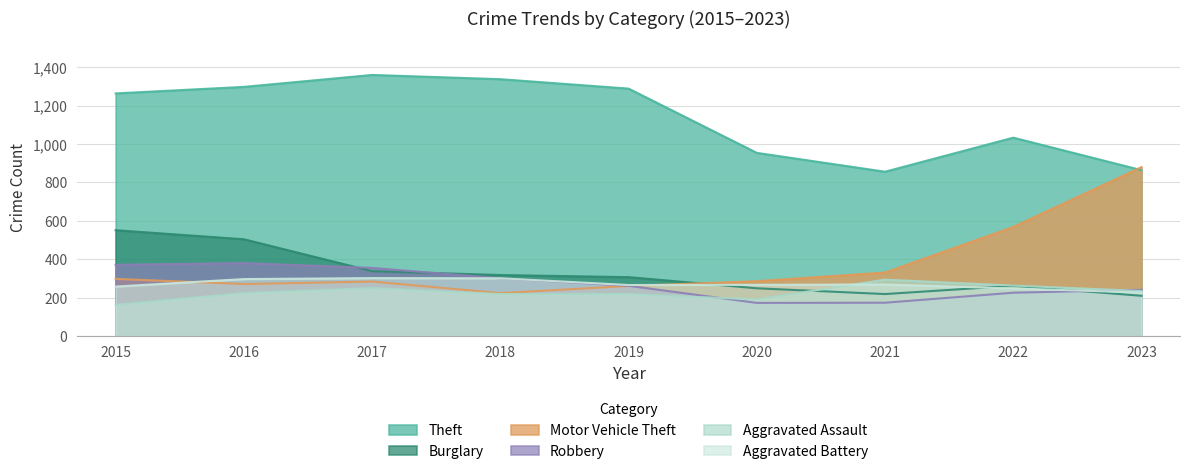

List the labels in order of Aggravated Assault value, smallest first.

2015, 2020, 2018, 2019, 2016, 2023, 2017, 2022, 2021